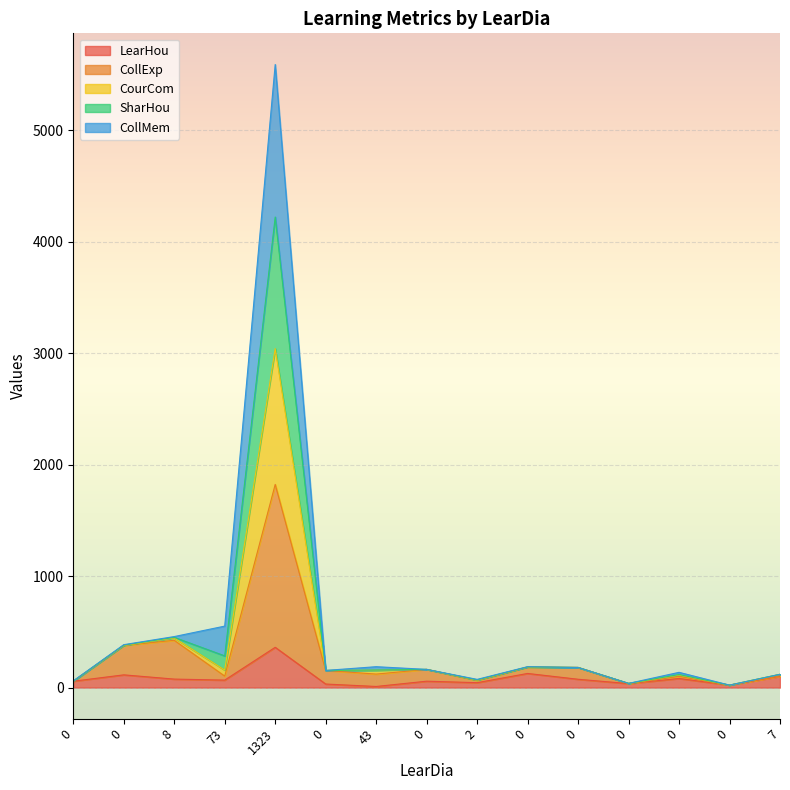

At how many categories does at least one series exceed 4172?

1